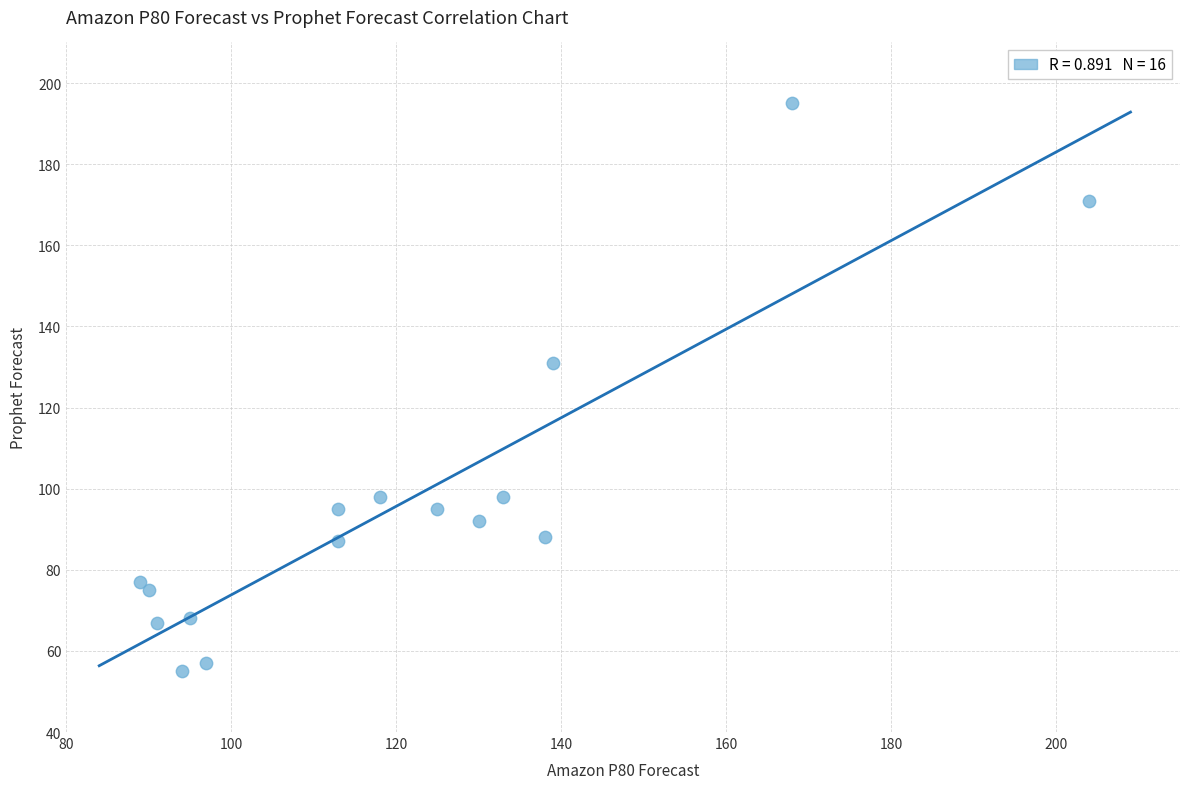

What is the range of Y values (max minus min)?

140